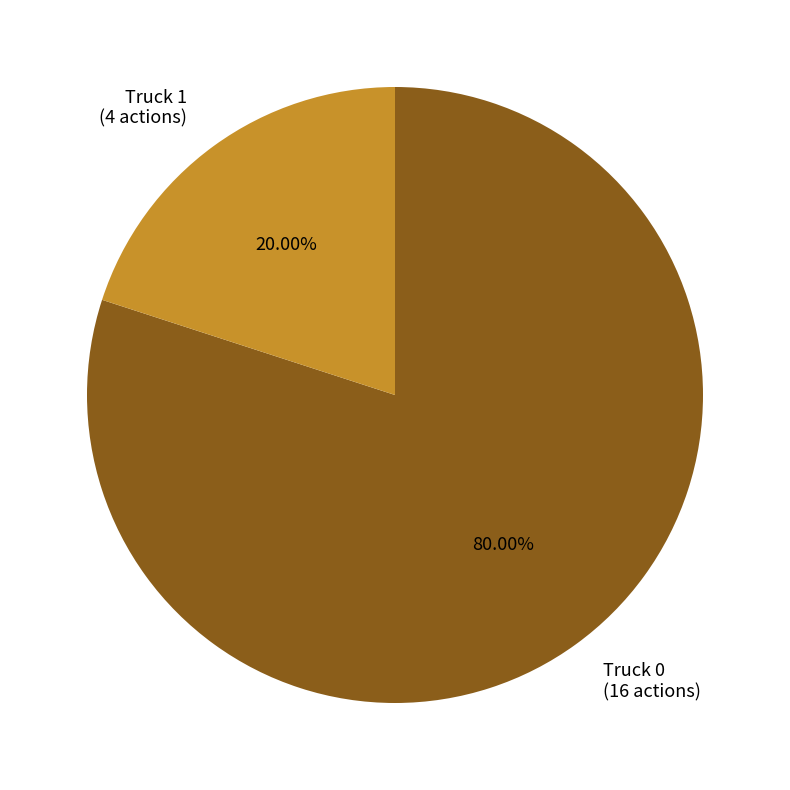

True or false: Truck 0 accounts for 80% of the total.

True